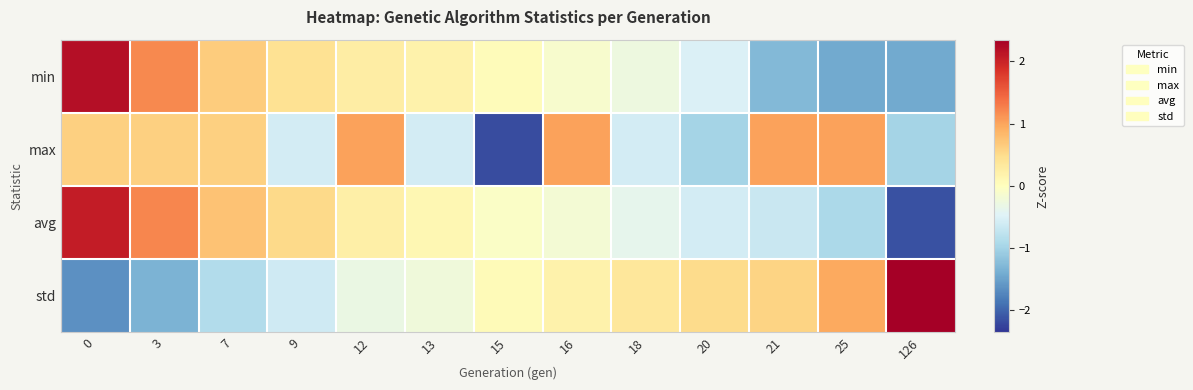

What is the difference between the highest and lowest values at 0?

3.8